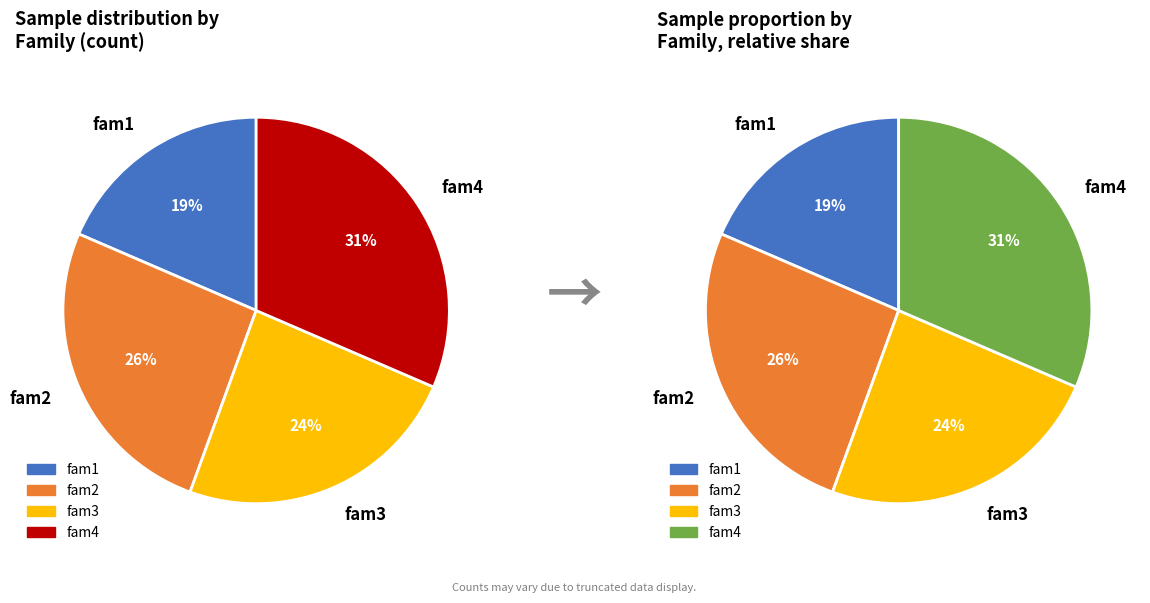

What is the smallest slice in the pie chart?

fam1